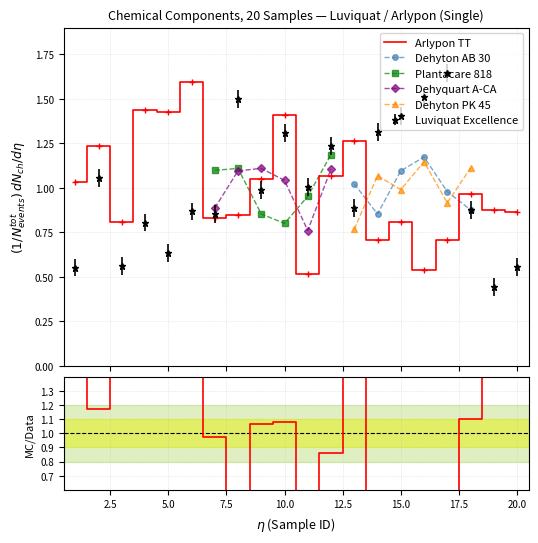

How many times do Arlypon TT and Luviquat Excellence cross each other?

6